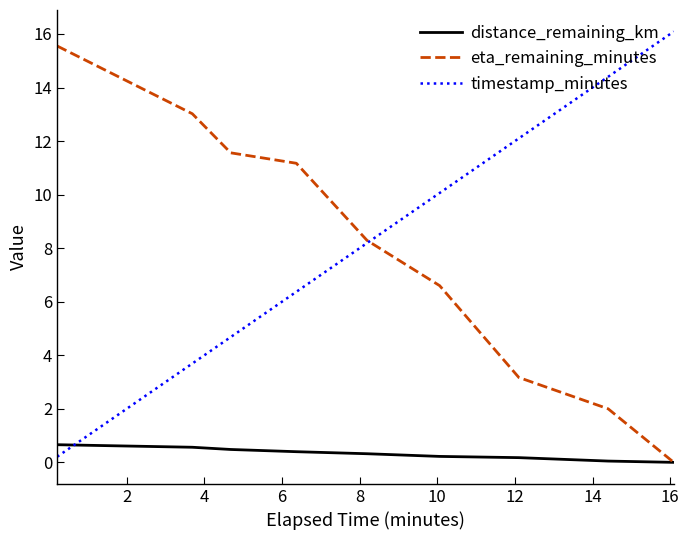

How many intersections are there between timestamp_minutes and distance_remaining_km?

1